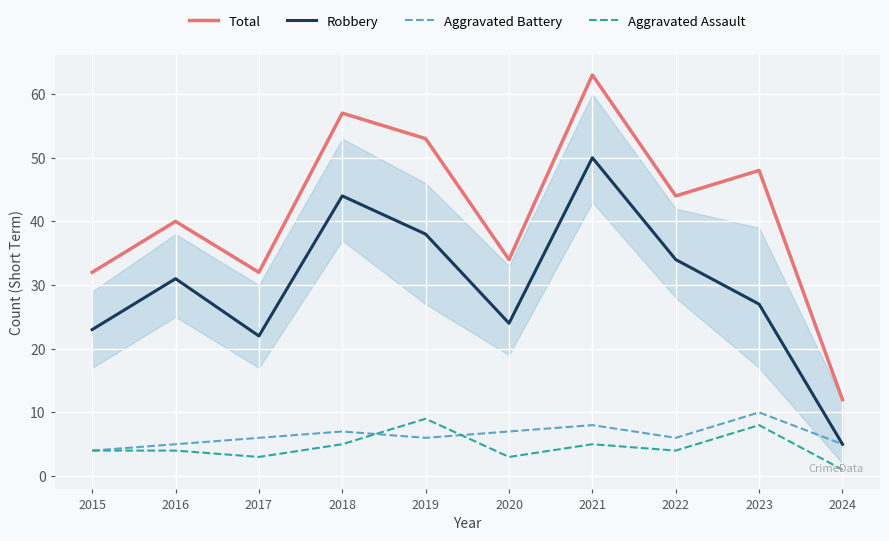

At which label does Total first exceed 44?

2018